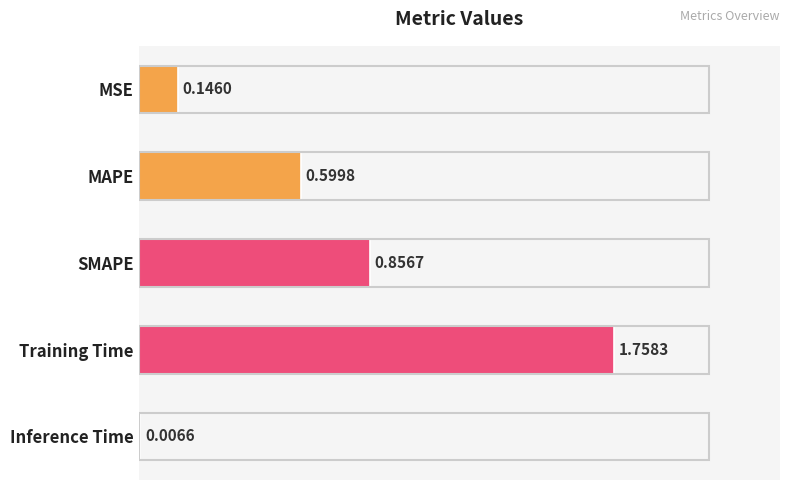

Between MAPE and Inference Time, which is larger?

MAPE